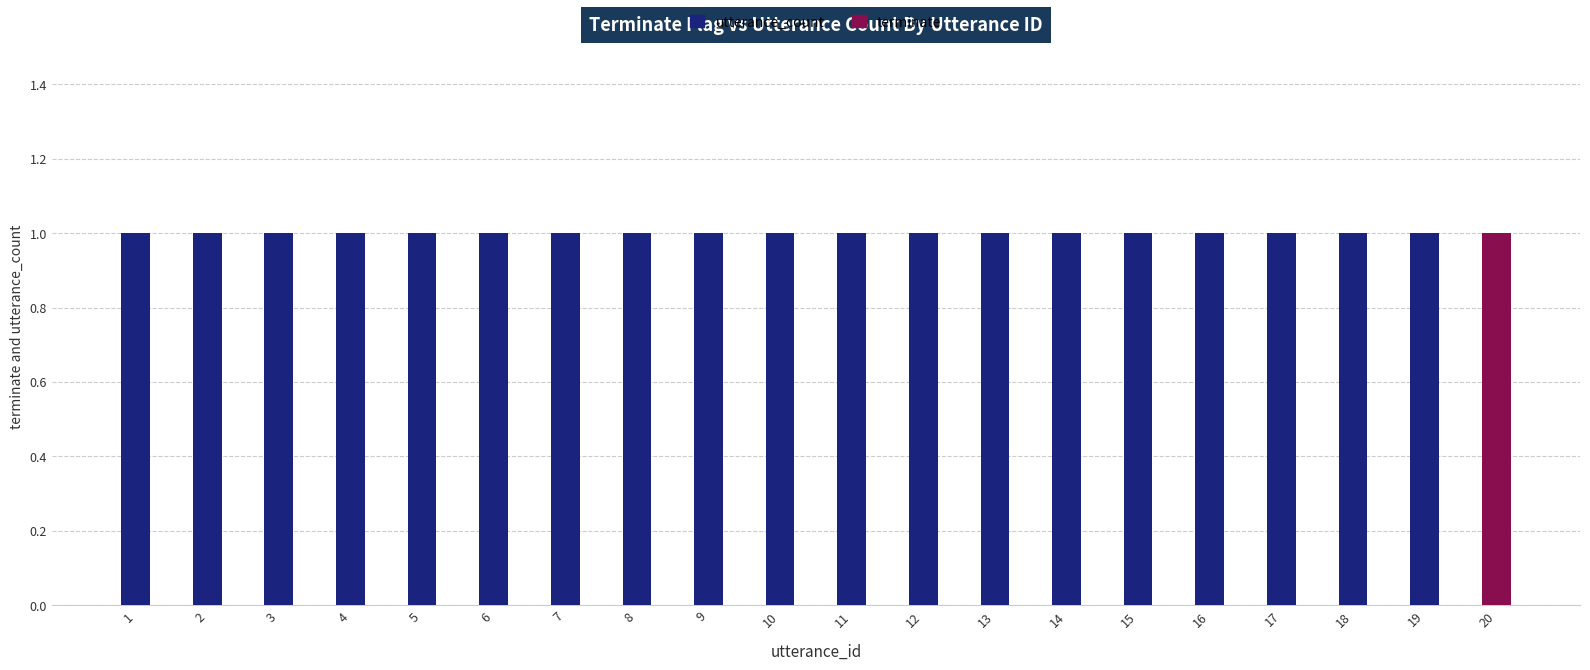

Rank the categories by terminate value from highest to lowest.

20, 1, 2, 3, 4, 5, 6, 7, 8, 9, 10, 11, 12, 13, 14, 15, 16, 17, 18, 19